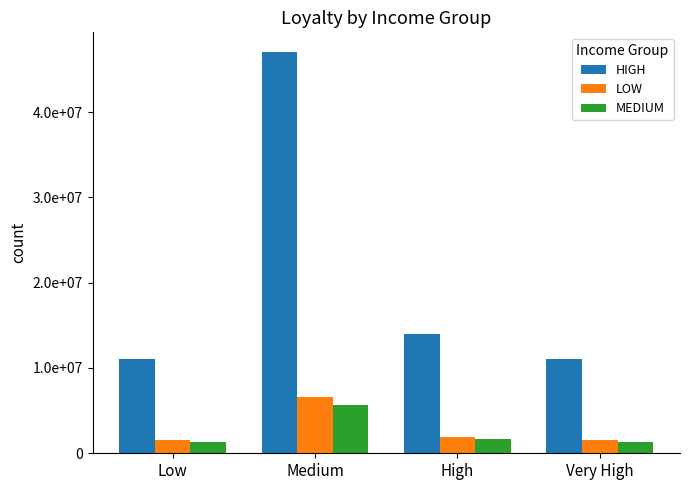

Reading left to right, list all the values displayed in this chart.

HIGH: Low=11000000	Medium=47000000	High=14000000	Very High=11000000
LOW: Low=1540000	Medium=6580000	High=1960000	Very High=1540000
MEDIUM: Low=1320000	Medium=5640000	High=1680000	Very High=1320000